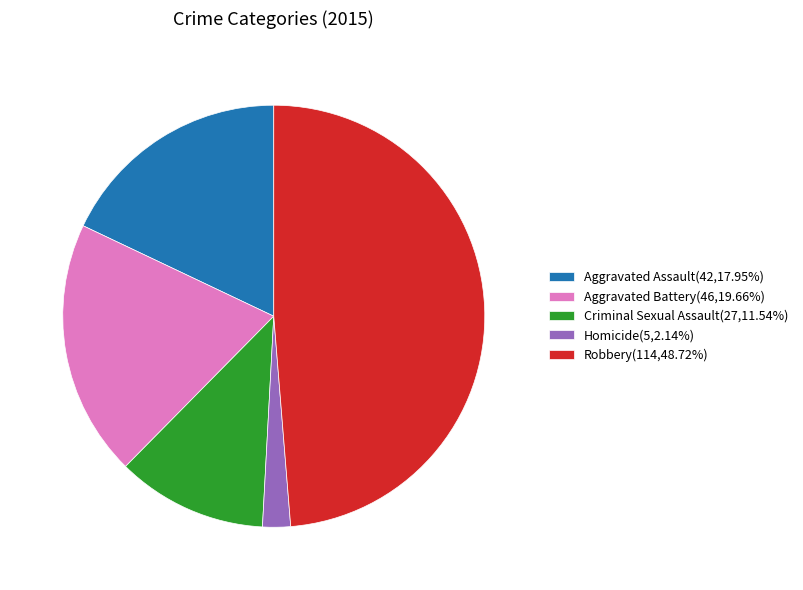

Does Homicide account for over 50% of the chart?

No